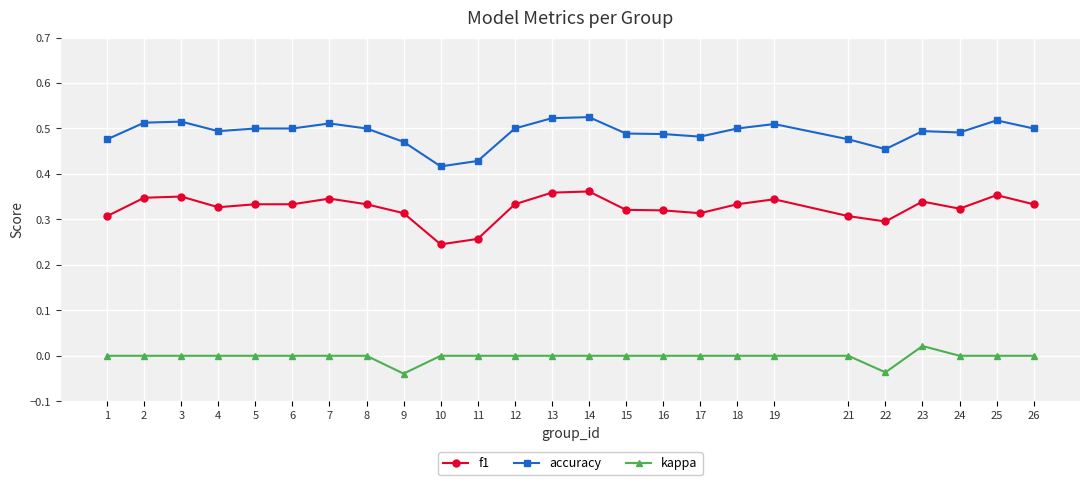

True or false: f1 and kappa intersect in this chart.

False